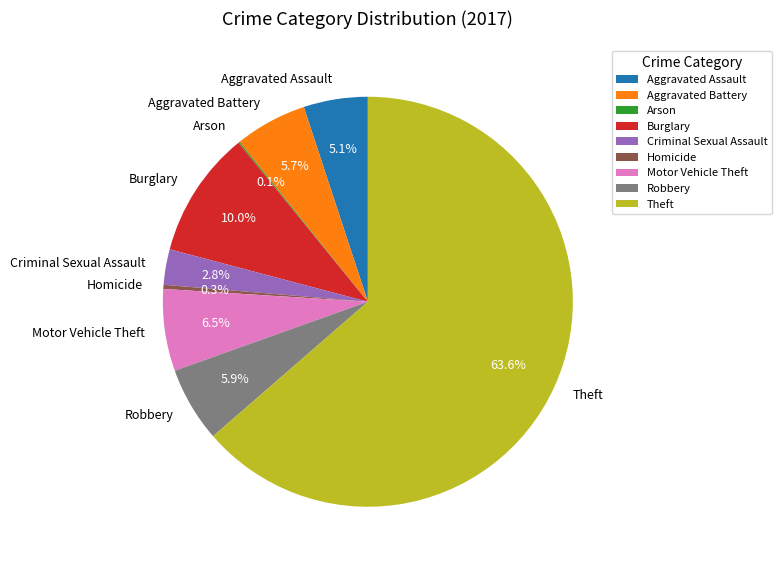

What is the largest slice in the pie chart?

Theft